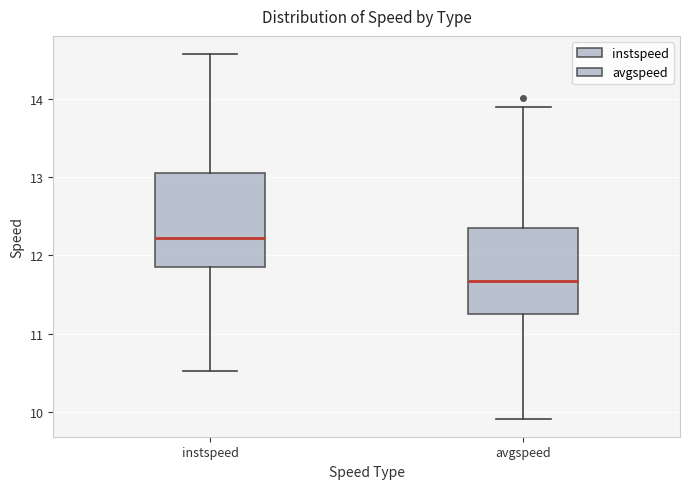

Where is the upper edge of the box for avgspeed on the y-axis? The values are not printed on the chart, so give them approximately, as read against the axis.

12.4